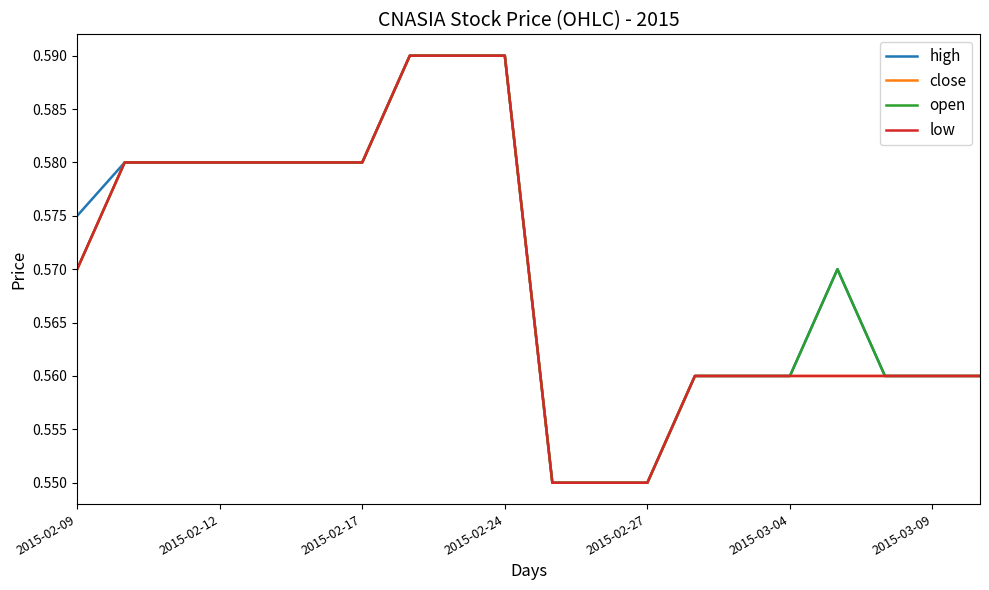

True or false: high has more than 1 interior local peaks.

False